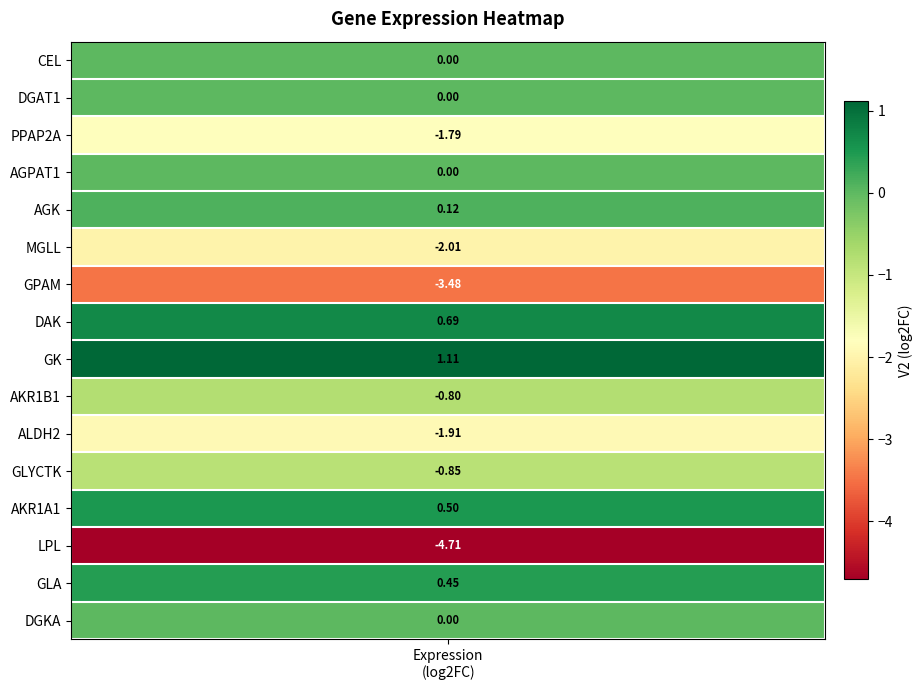

Which category has the highest value across all series?

GK